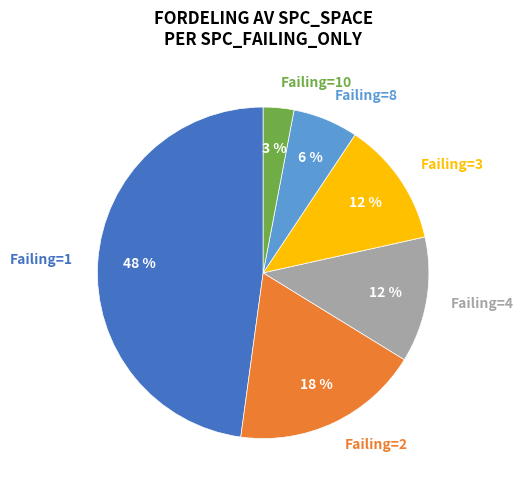

To the nearest percent, what portion does Failing=8 represent?

6%